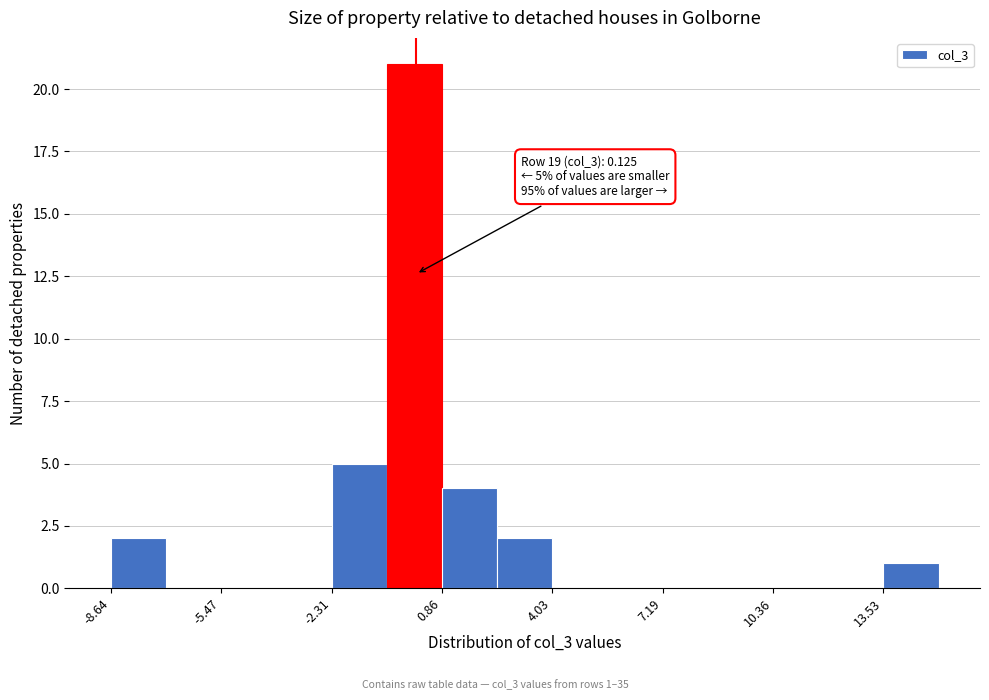

Read against the x-axis, roughly where is the centre of the tallest bar?

0.0